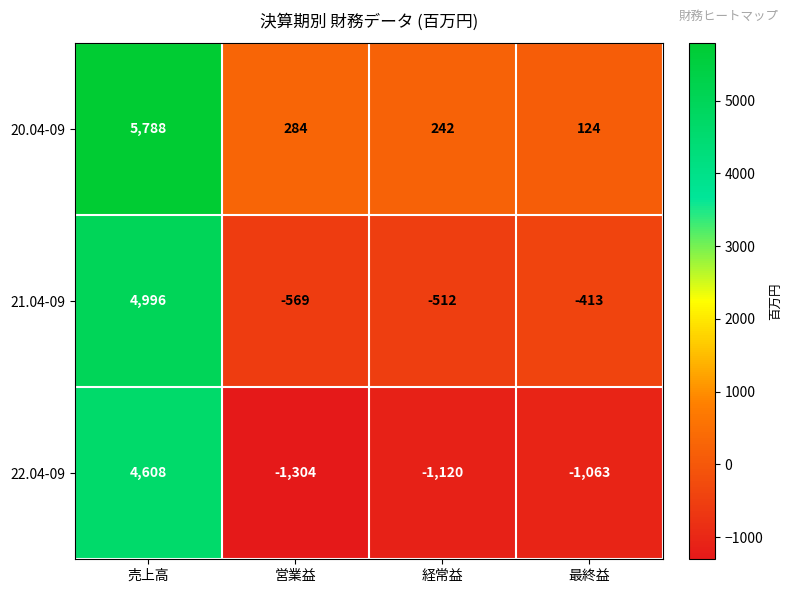

What is the sum of the 21.04-09 values at 最終益 and 経常益?

-925